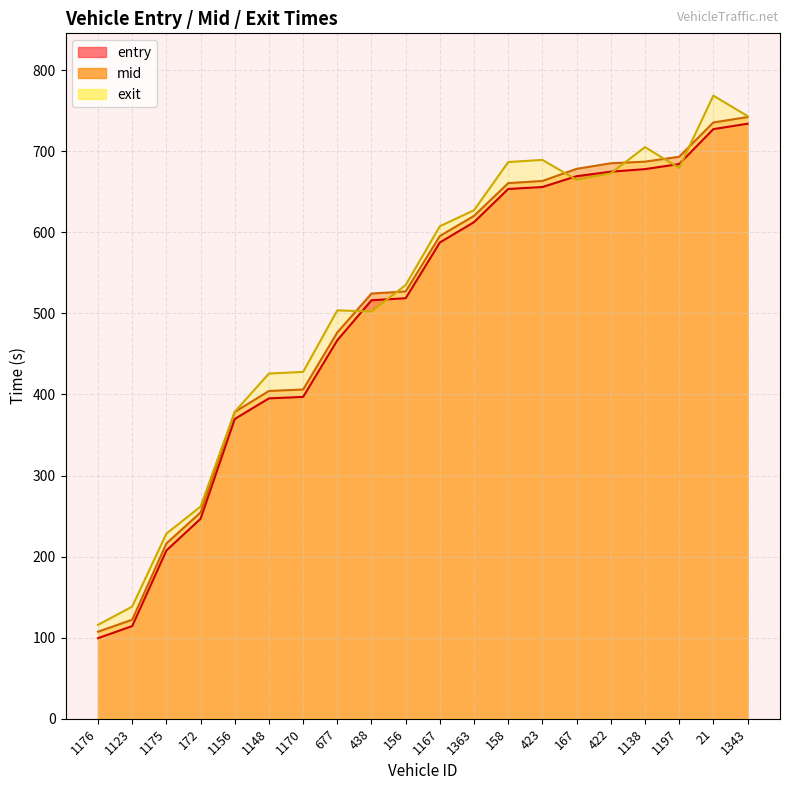

What is the total value across all series at 1197?

2056.7